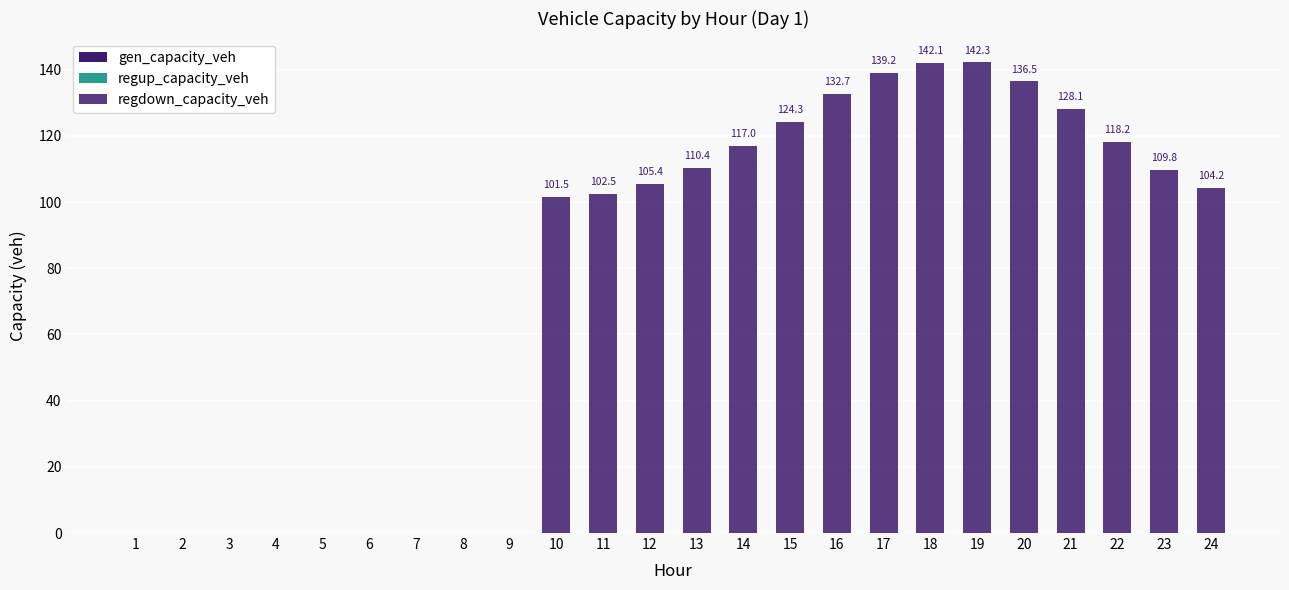

Which has a higher value, 24 or 1?

24